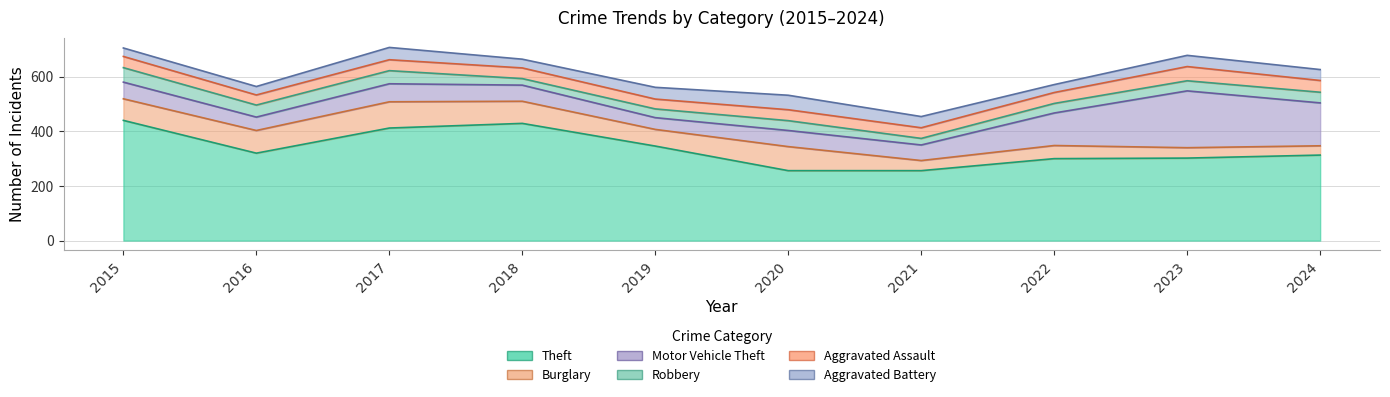

What is the difference between the highest and lowest values at 2018?

405